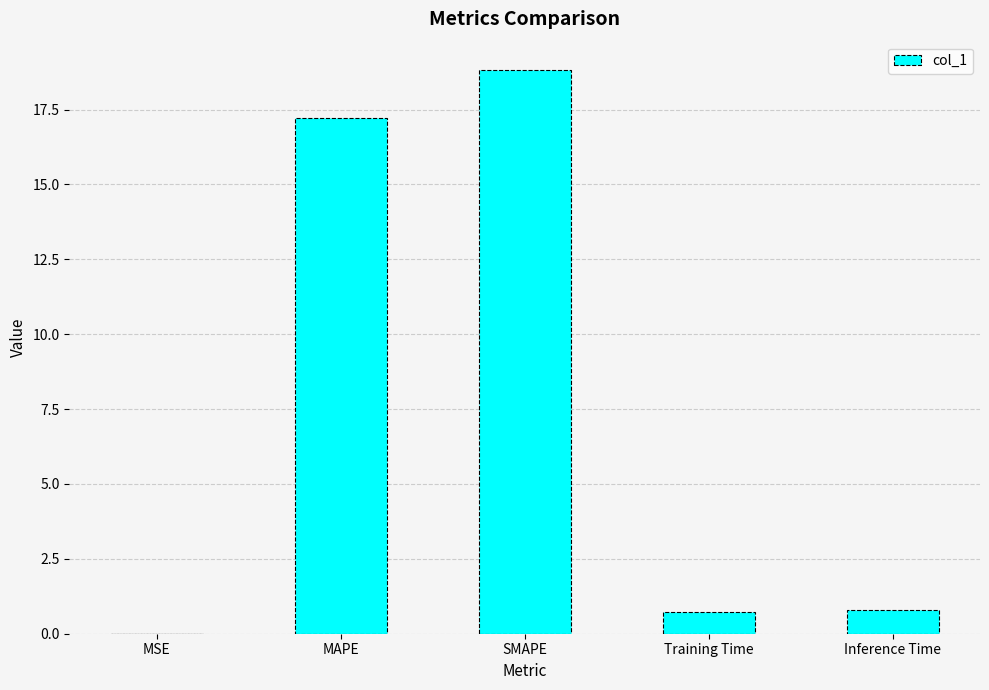

Read the value at MAPE.

17.2